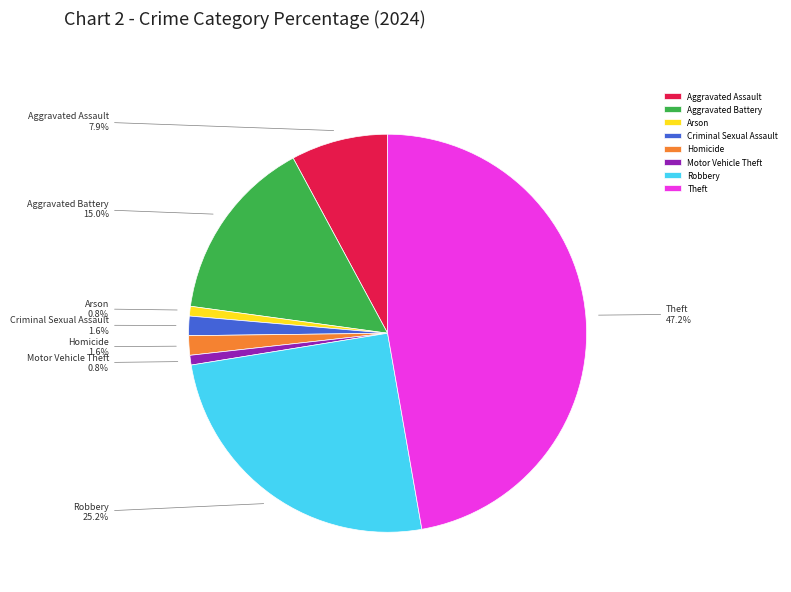

What percentage is the Theft slice, to the nearest percent?

47%